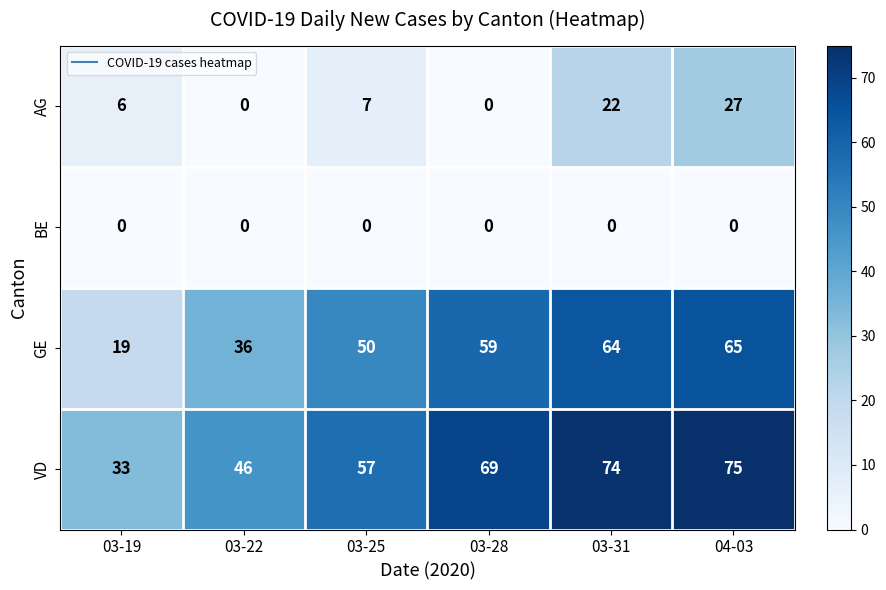

List the series in order of their overall mean, lowest first.

BE, AG, GE, VD